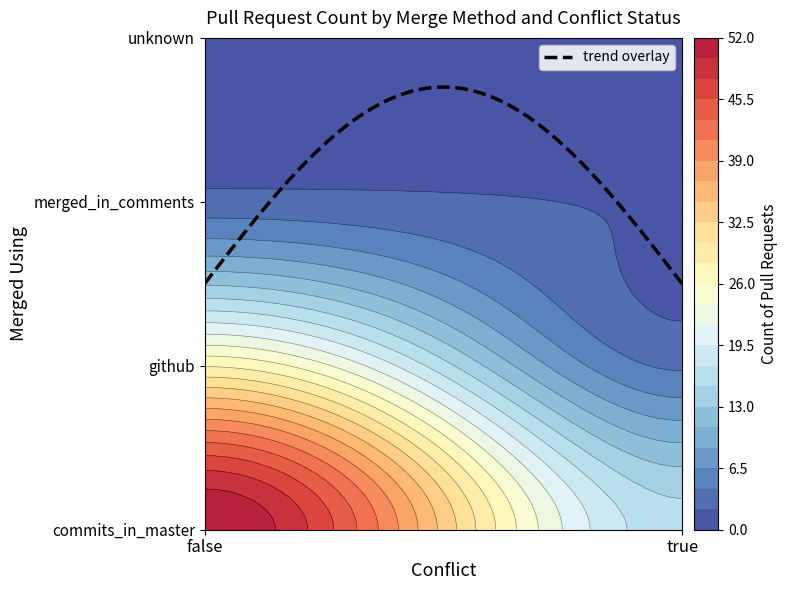

What is the difference between the maximum and minimum values in the commits_in_master series?

36